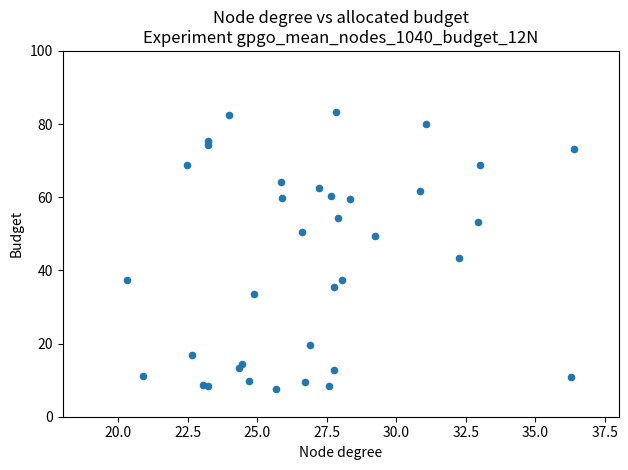

What Y value in the scatter plot is closest to 45?

43.3